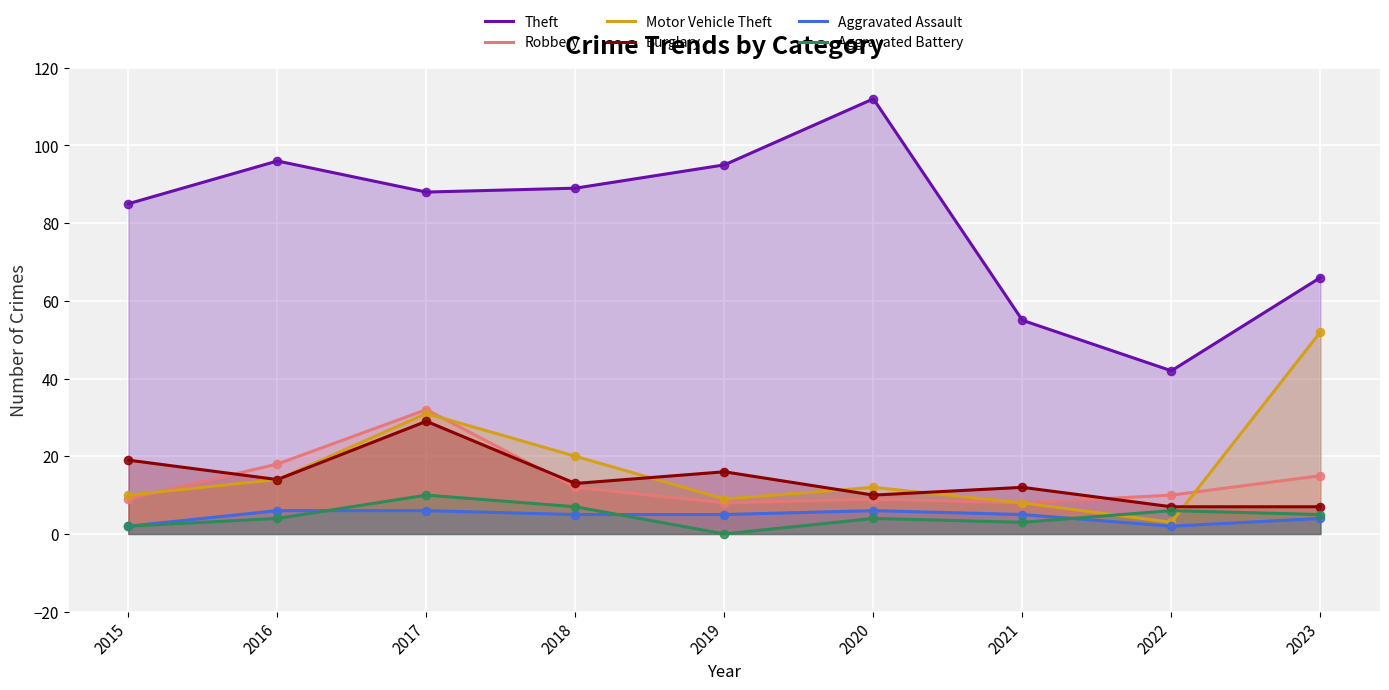

Which series has the largest total across all categories?

Theft